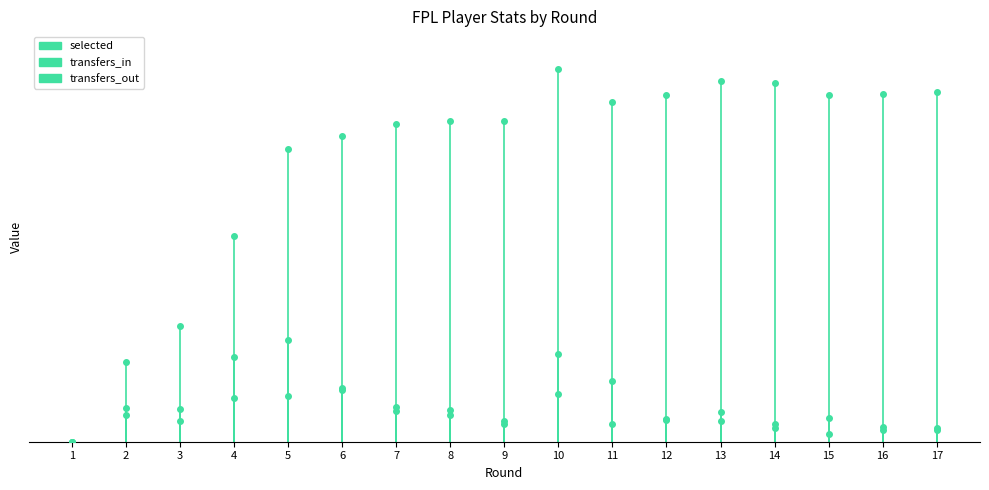

What are all the series names shown in the legend?

selected, transfers_in, transfers_out